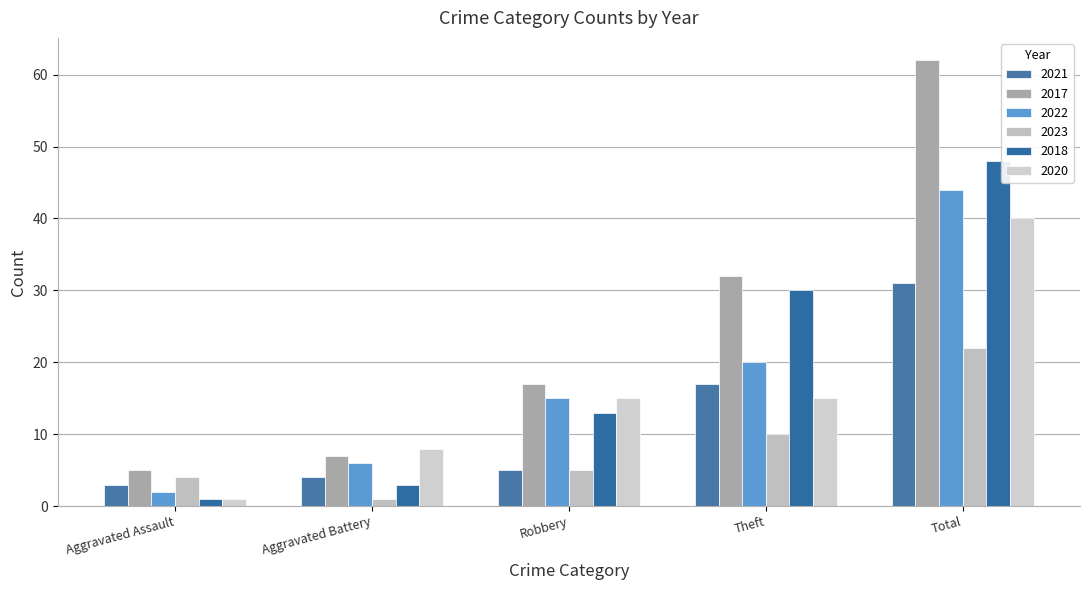

Which series has the largest range (max minus min)?

2017